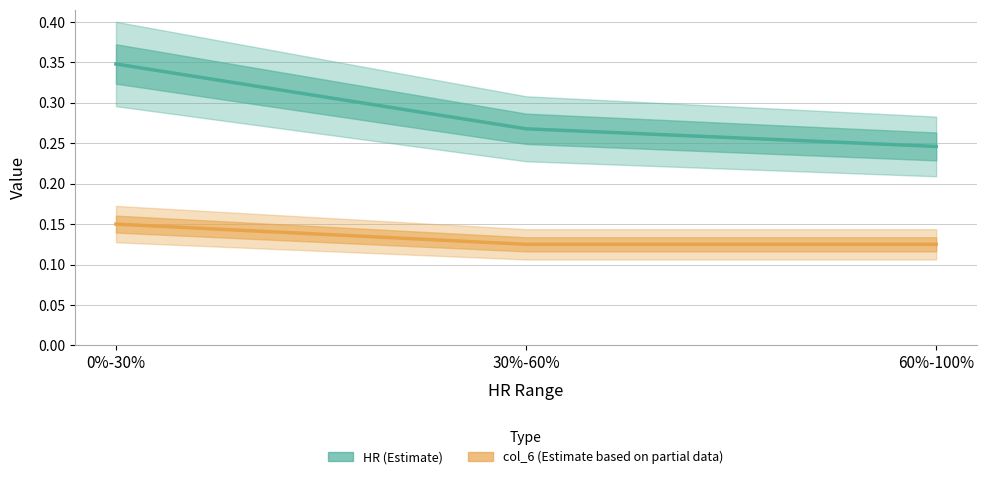

What is the label of the 3rd point from the right?

0%-30%